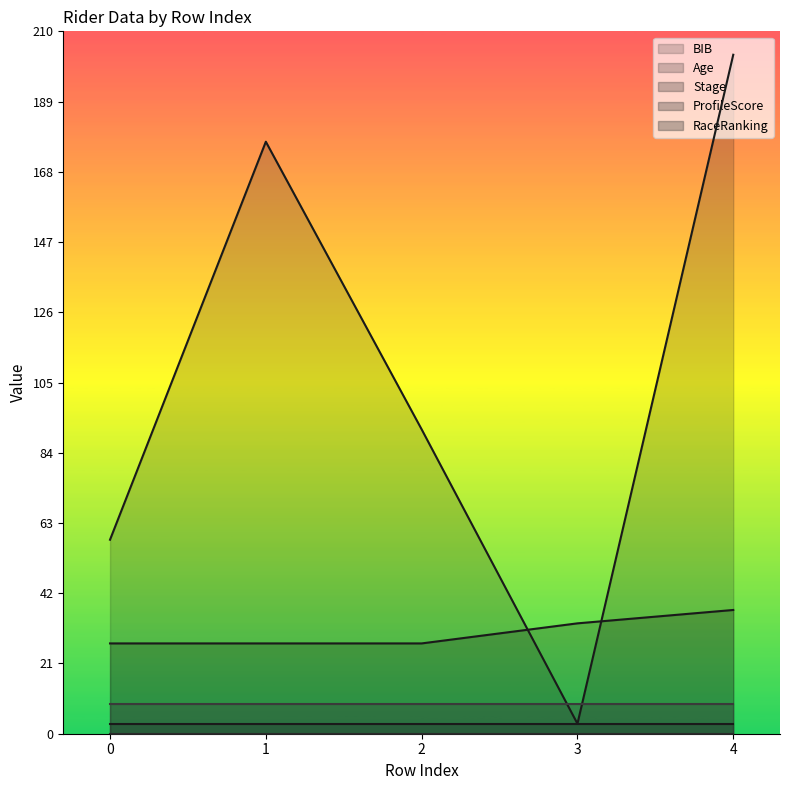

Which has a higher value, 2 or 0?

2